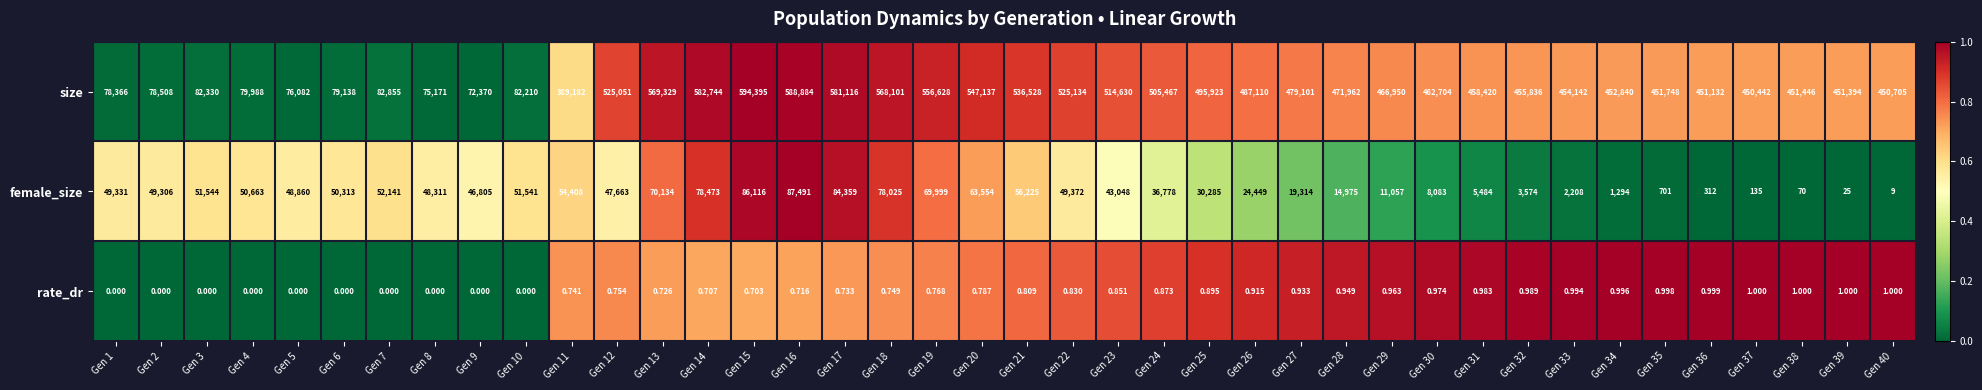

Is the value of female_size at Gen 11 greater than the value of rate_dr at Gen 3?

Yes